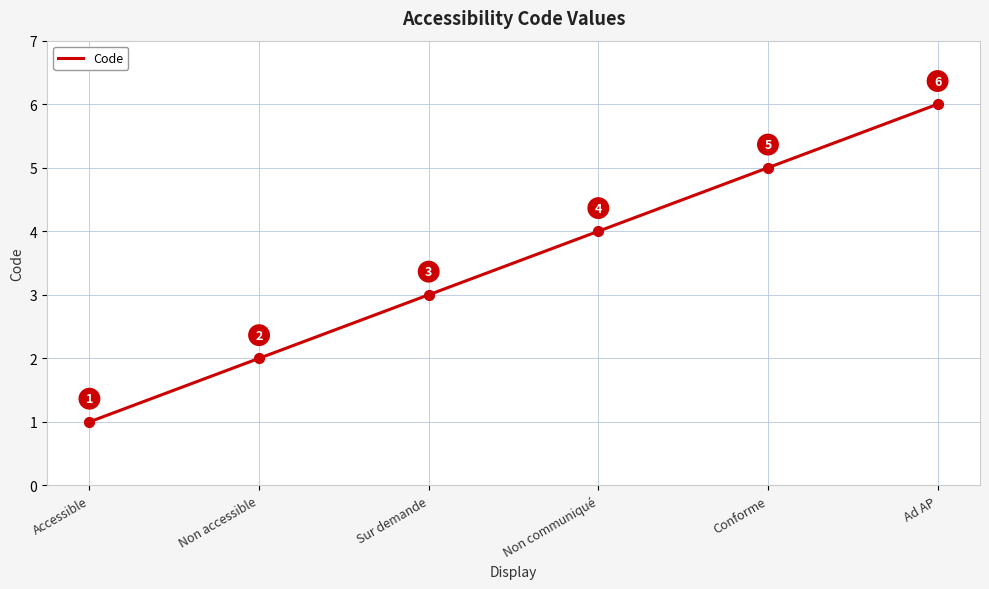

Which has a higher value, Non communiqué or Non accessible?

Non communiqué